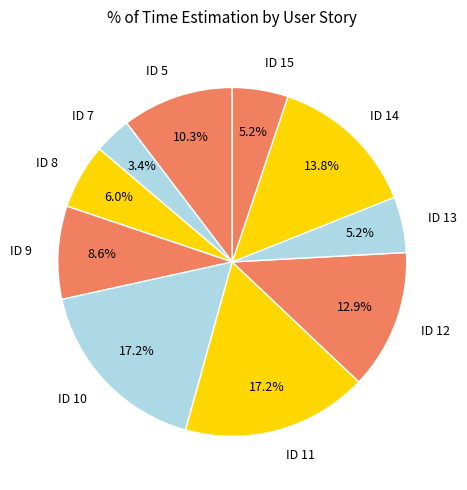

How many segments does this pie chart have?

10